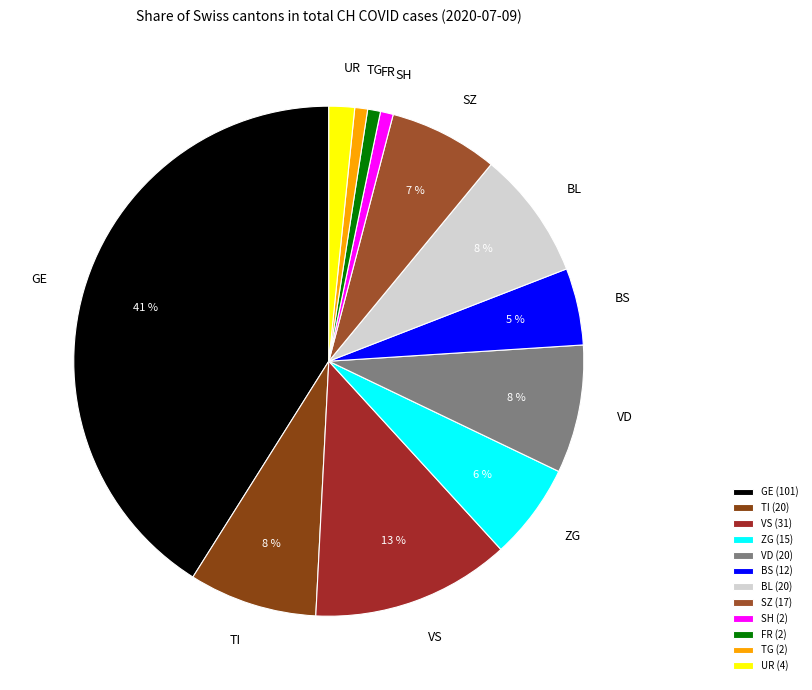

Do VD and VS together represent more than half of the pie?

No